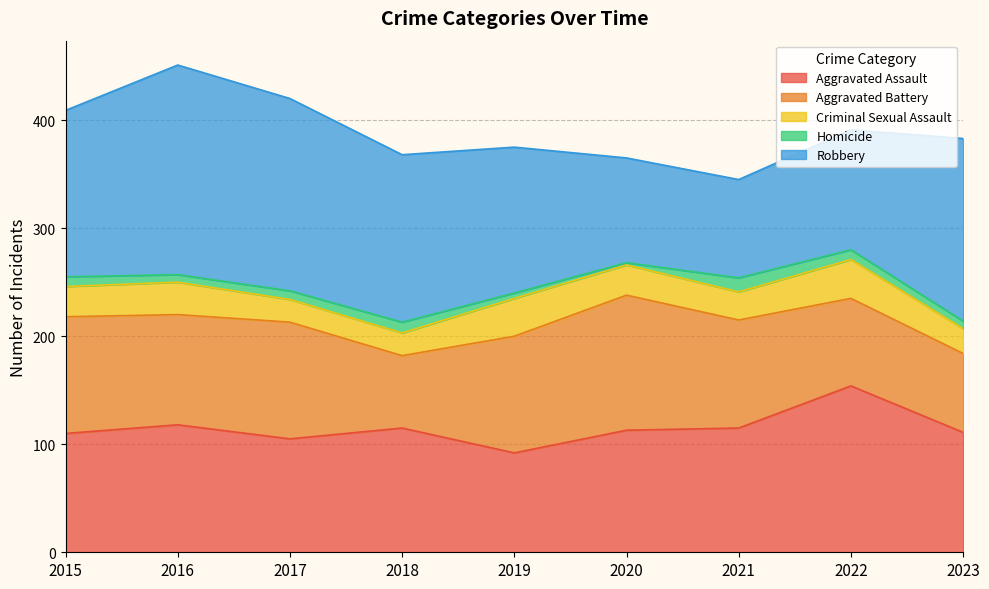

Read the Aggravated Battery value at 2018.

67